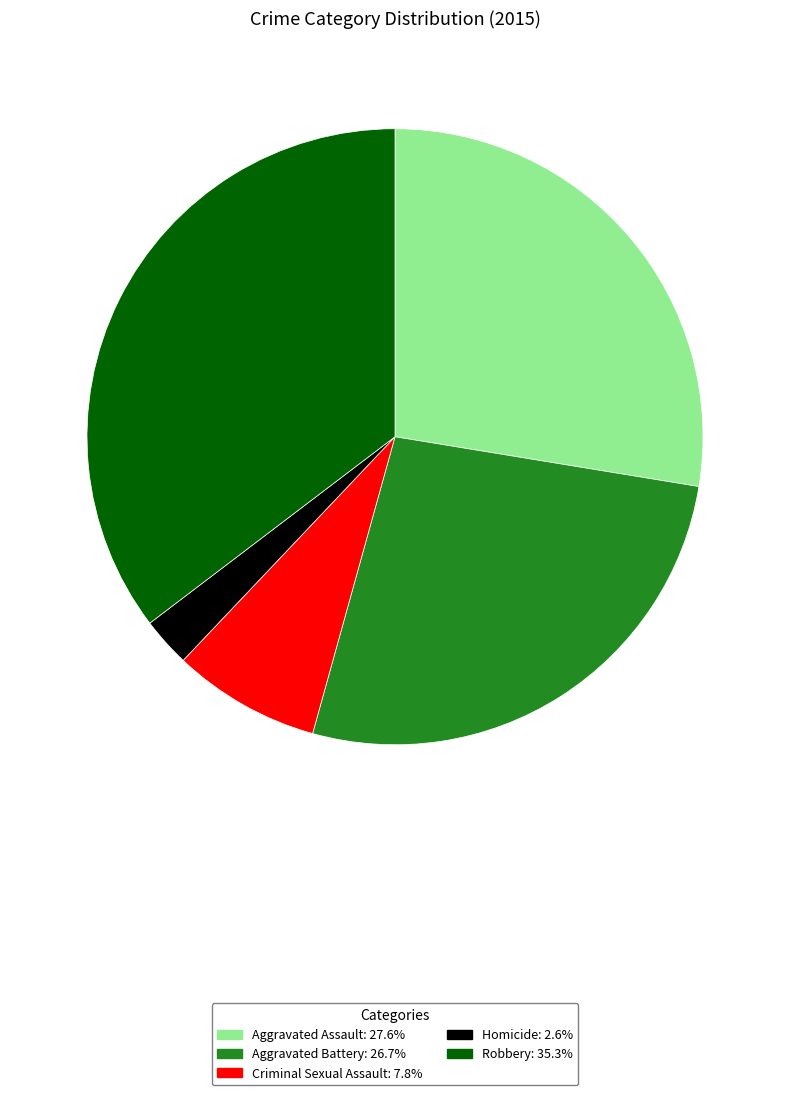

Is Aggravated Assault the majority of the pie?

No